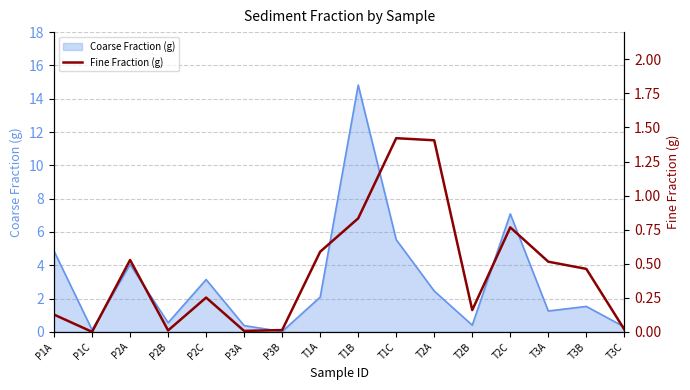

At which label does Coarse Fraction (g) reach its peak?

T1B